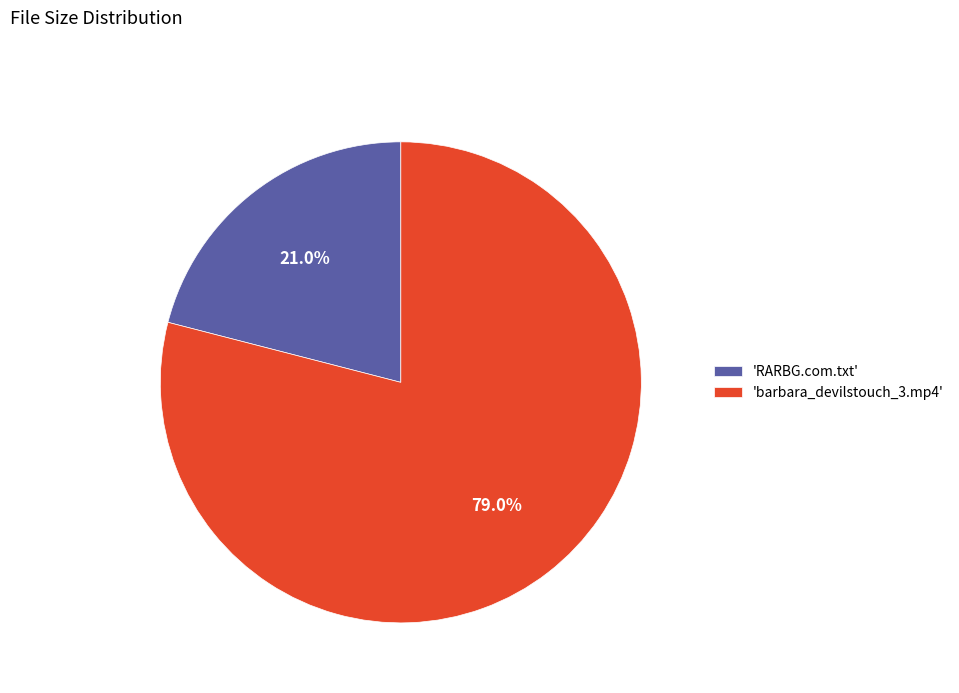

Is there a majority slice in this chart?

Yes